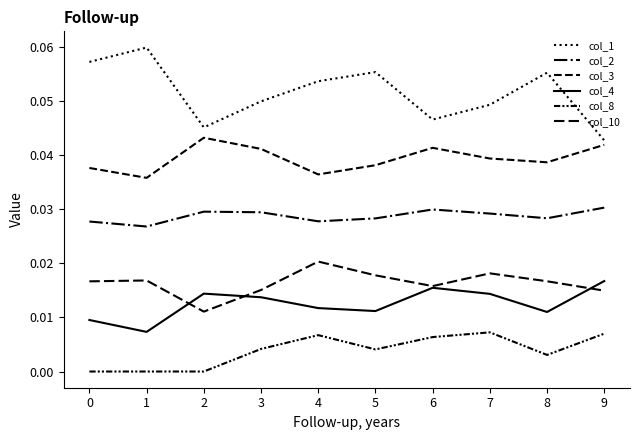

True or false: col_3 and col_4 cross at least once.

False